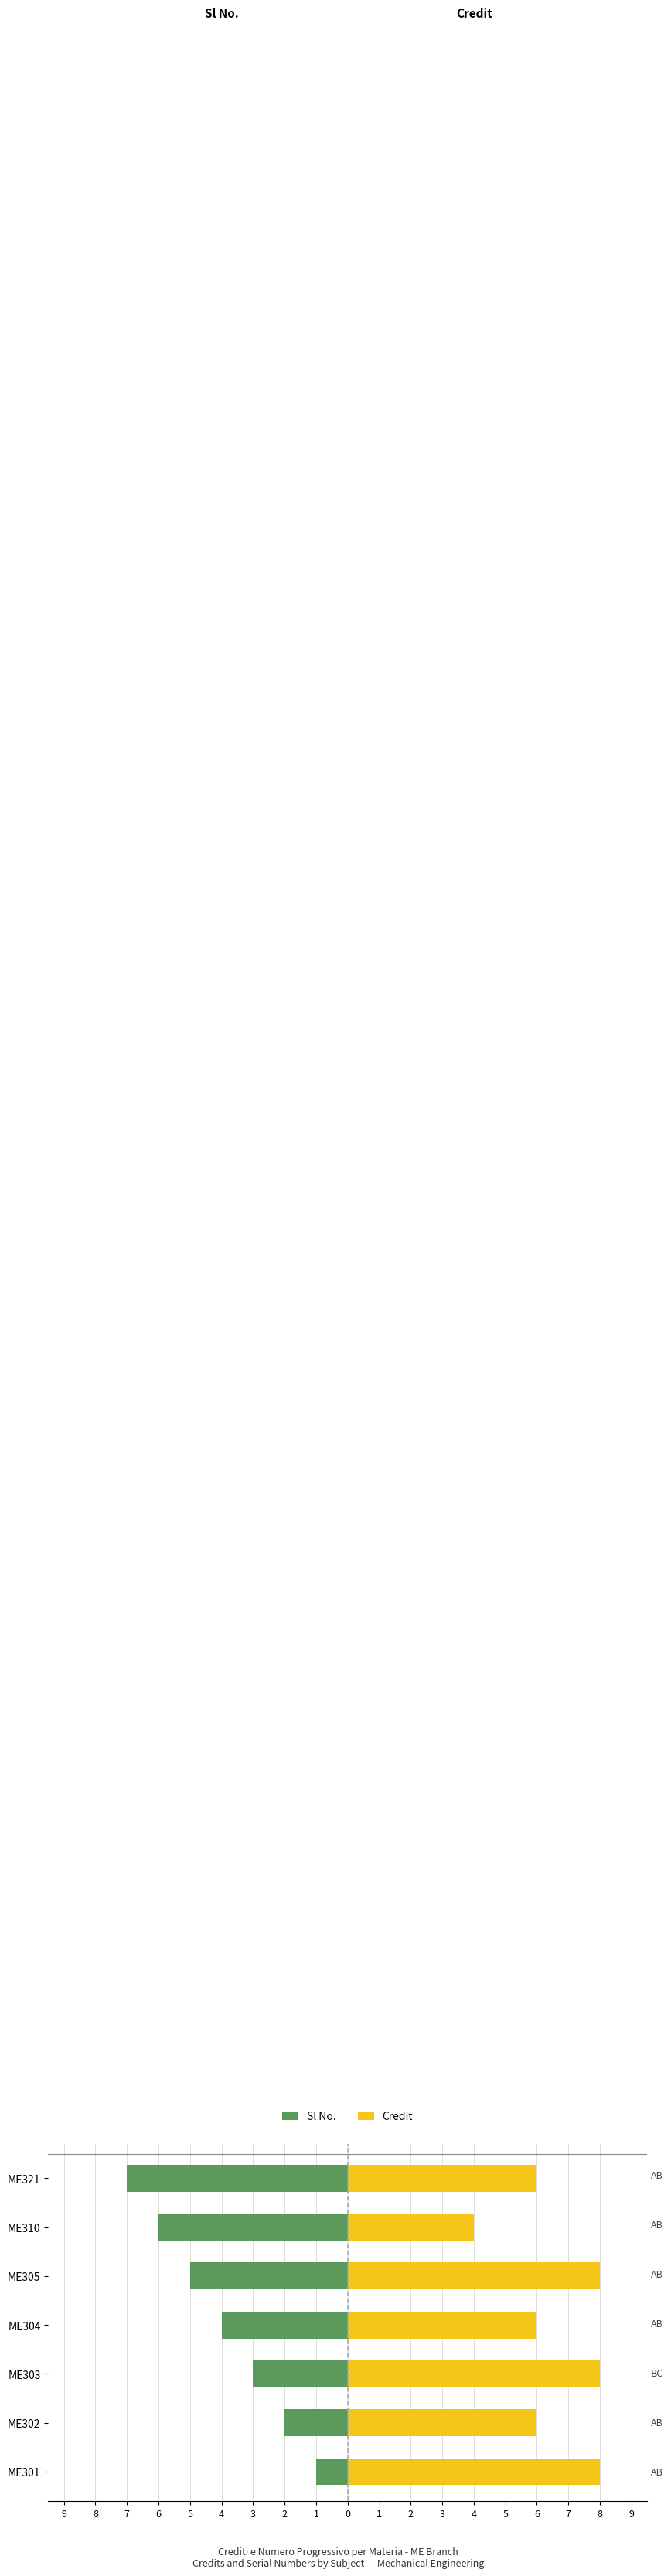

What are all the series names shown in the legend?

Sl No., Credit